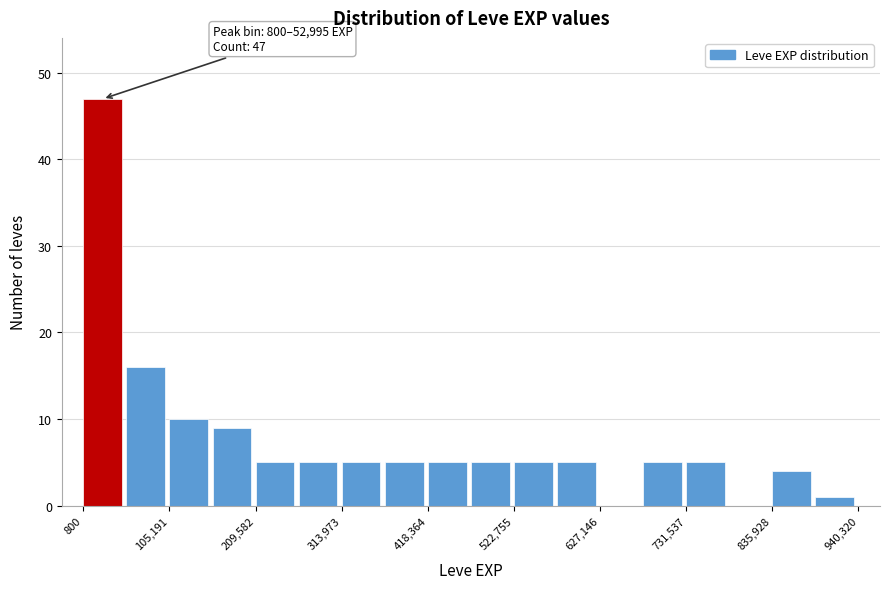

Around what value on the x-axis is the tallest bar? Give the approximate position of its centre, as read against the axis.

20000